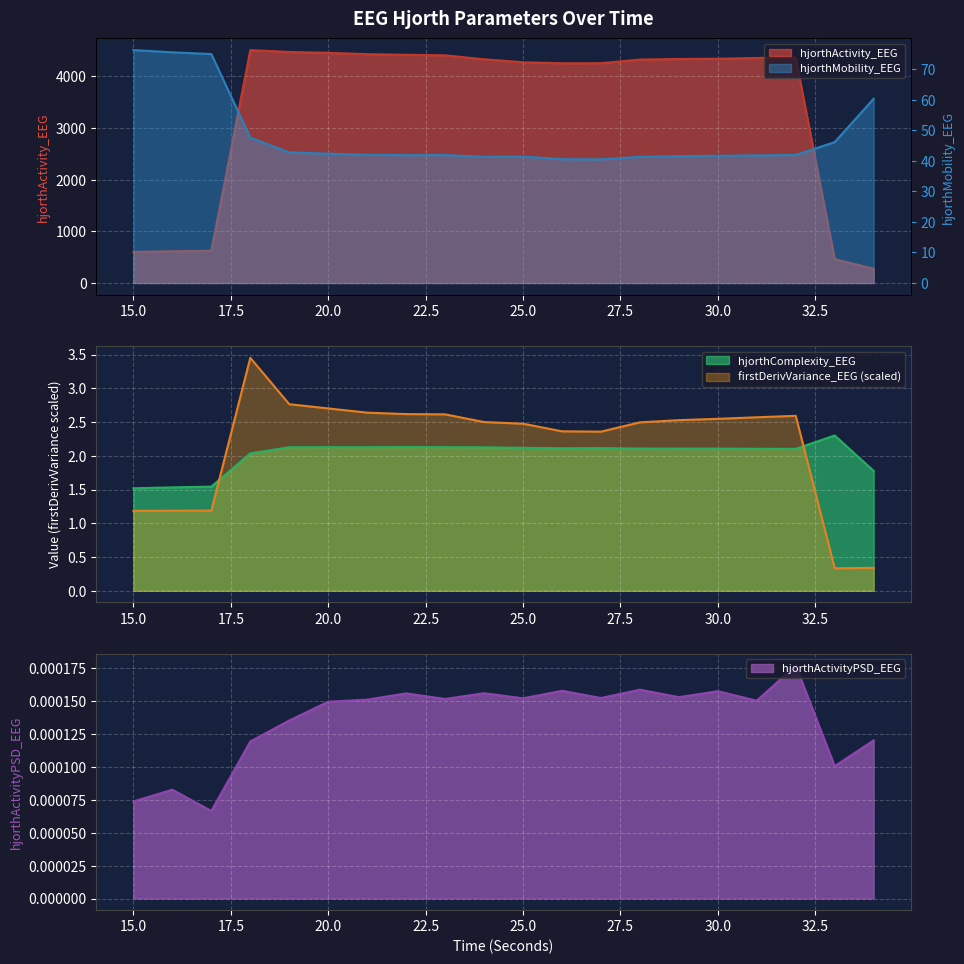

True or false: hjorthMobility_EEG has a value of 41.8 at 22.

True